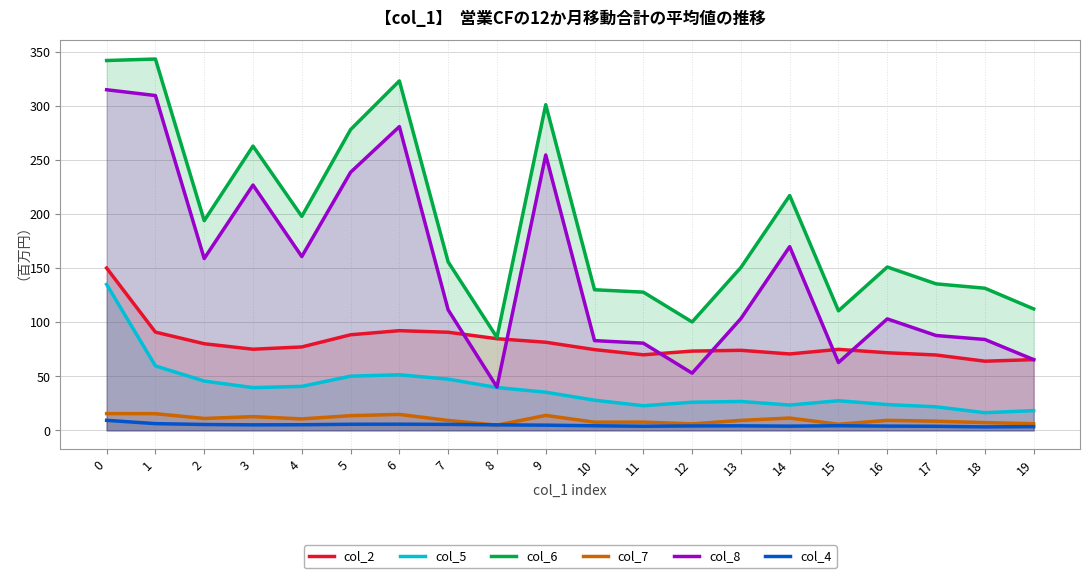

Does the chart have visible grid lines?

Yes